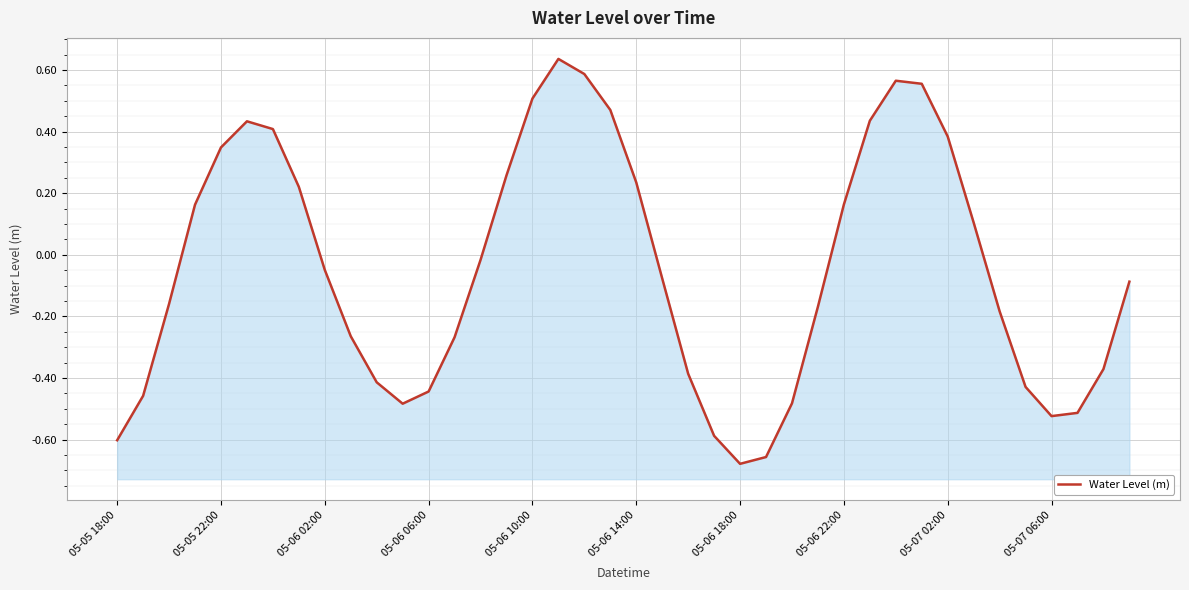

List the labels in order of value, largest first.

17, 18, 30, 31, 16, 19, 29, 05-06 14:00, 05-06 18:00, 32, 05-06 10:00, 15, 20, 05-06 22:00, 28, 05-06 06:00, 33, 14, 05-07 02:00, 21, 39, 05-06 02:00, 27, 34, 05-07 06:00, 13, 38, 22, 10, 35, 12, 05-05 22:00, 26, 11, 37, 36, 23, 05-05 18:00, 25, 24